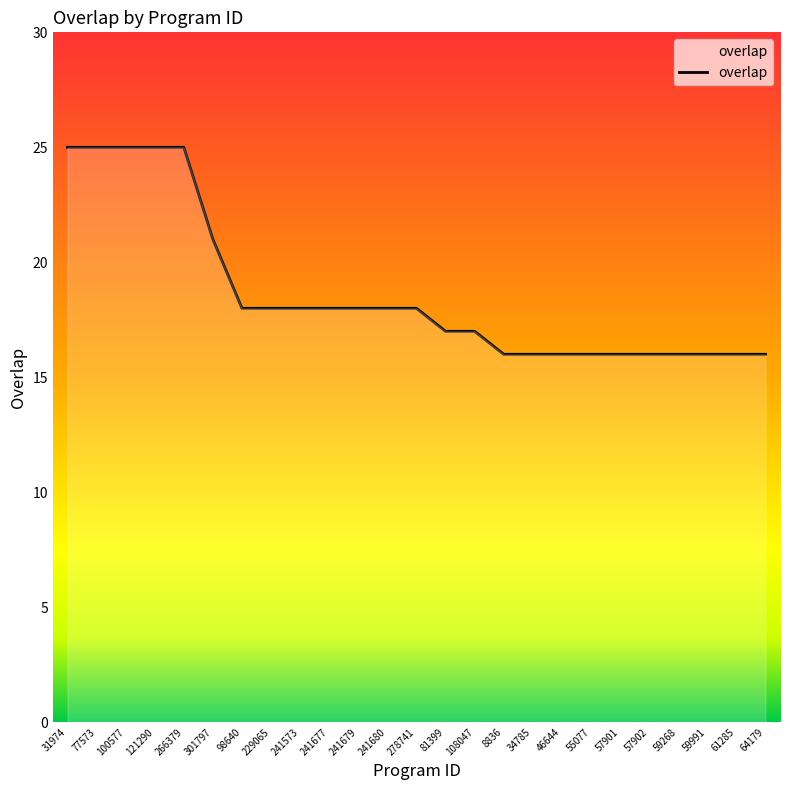

What is the sum of all values?

466